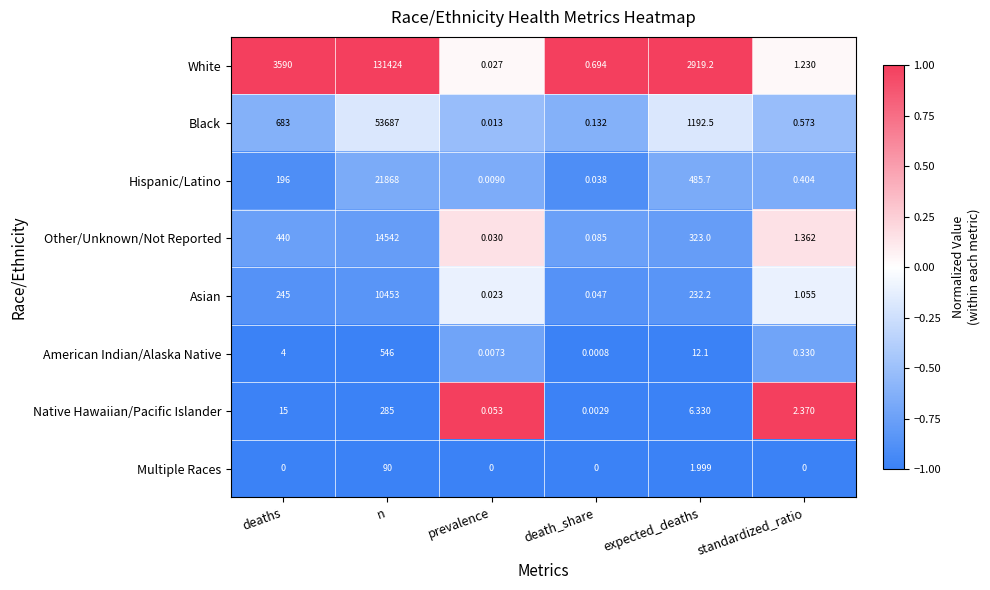

Which series changed the most between n and standardized_ratio?

White